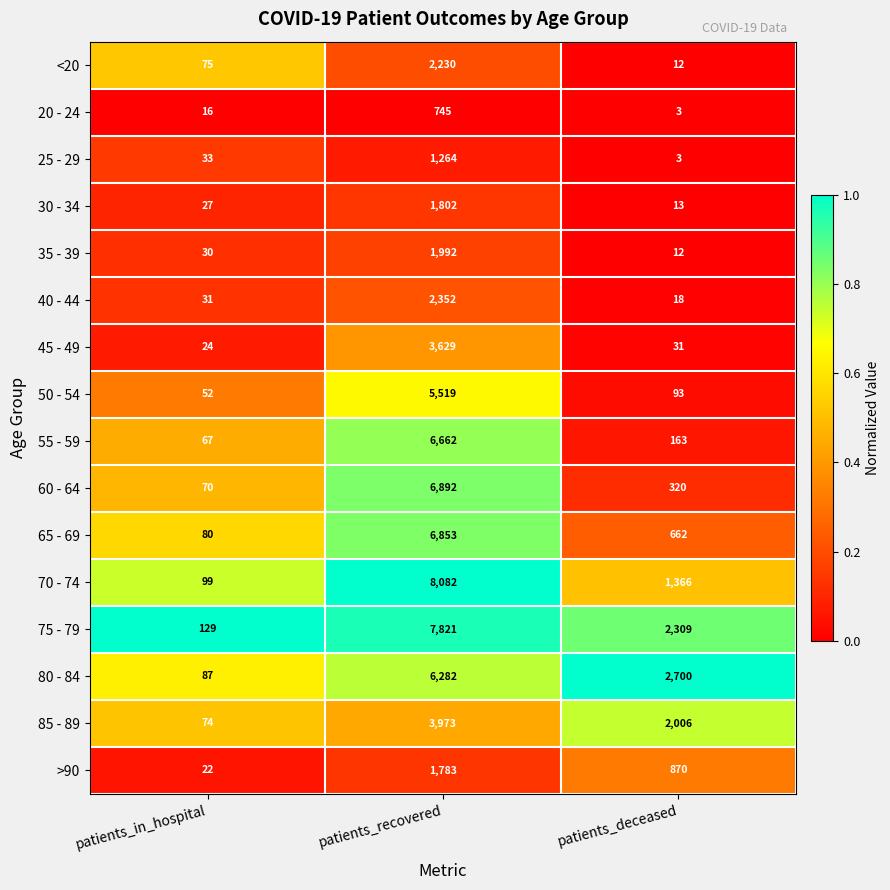

Rank the series by their maximum value, from highest to lowest.

70 - 74, 75 - 79, 60 - 64, 65 - 69, 55 - 59, 80 - 84, 50 - 54, 85 - 89, 45 - 49, 40 - 44, <20, 35 - 39, 30 - 34, >90, 25 - 29, 20 - 24